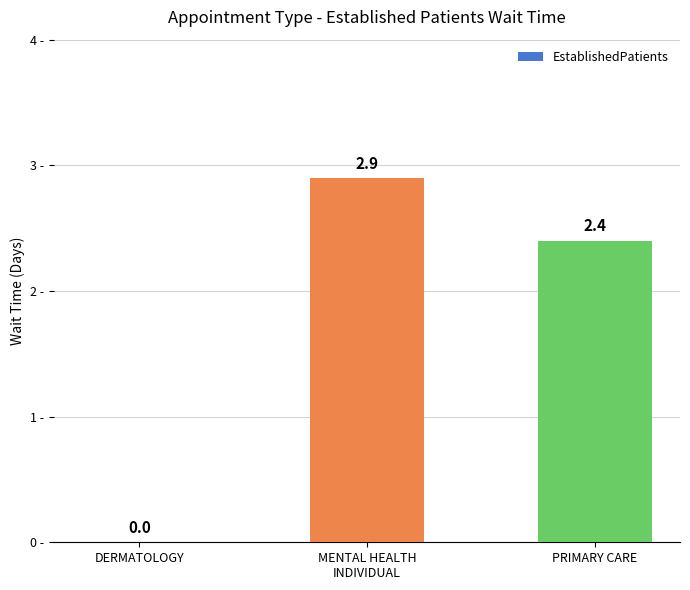

The value at DERMATOLOGY is 0.0. True or false?

True